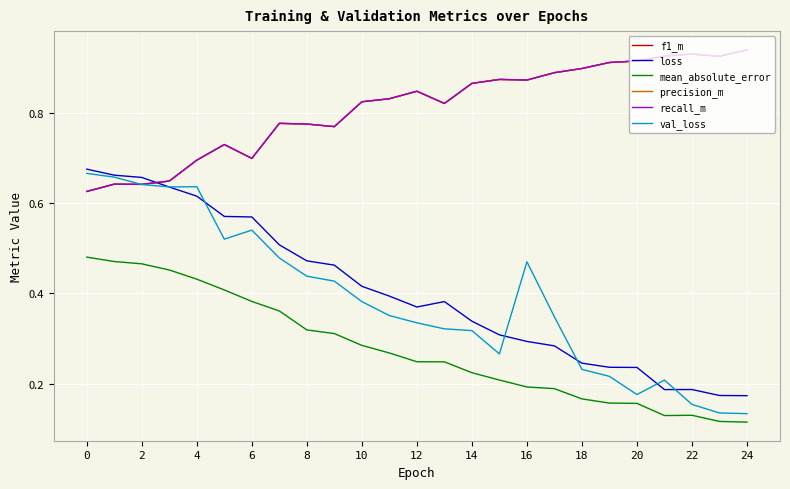

What is the difference between the maximum and minimum values in the mean_absolute_error series?

0.4